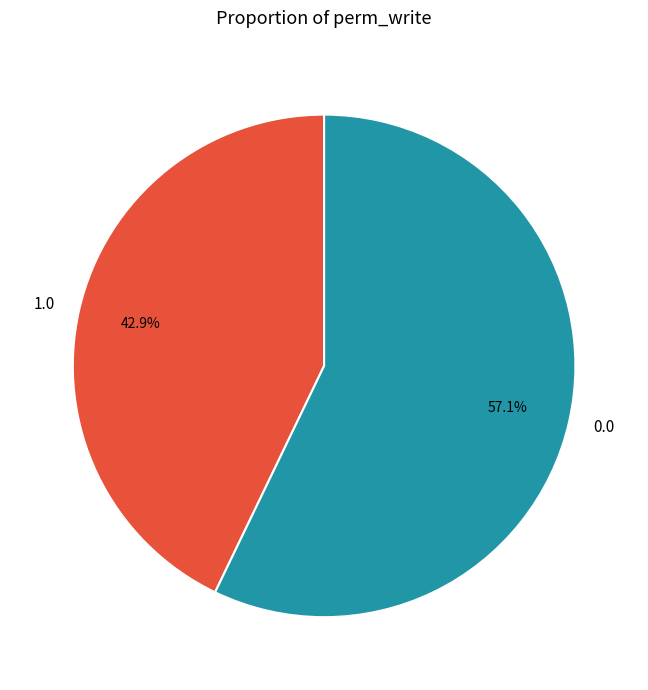

Rank the categories by value from highest to lowest.

0.0, 1.0